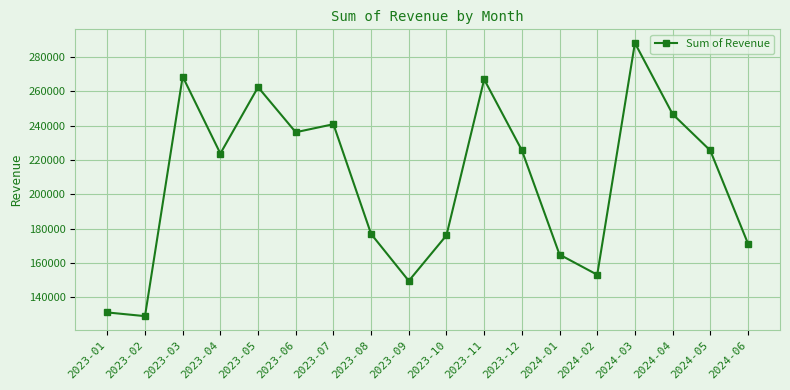

How many series are shown in this chart?

1